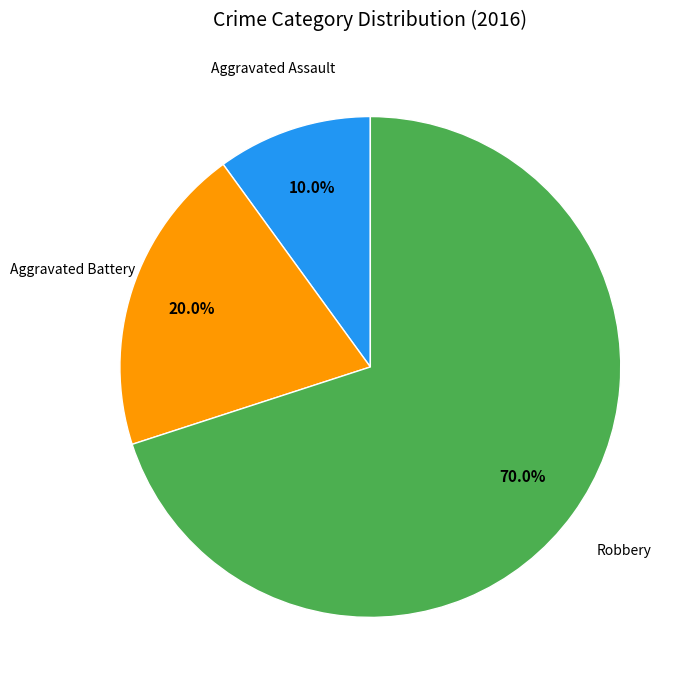

Is there any slice that represents more than half of the pie?

Yes